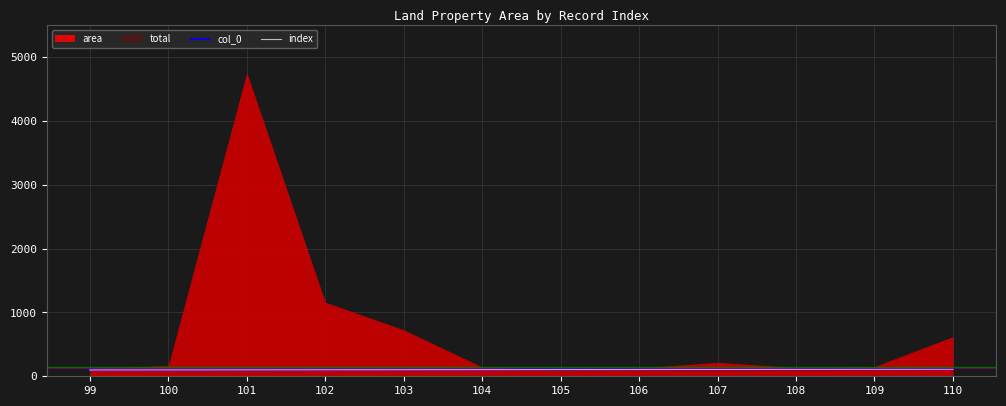

Where is col_0 nearest to the value 104?

104